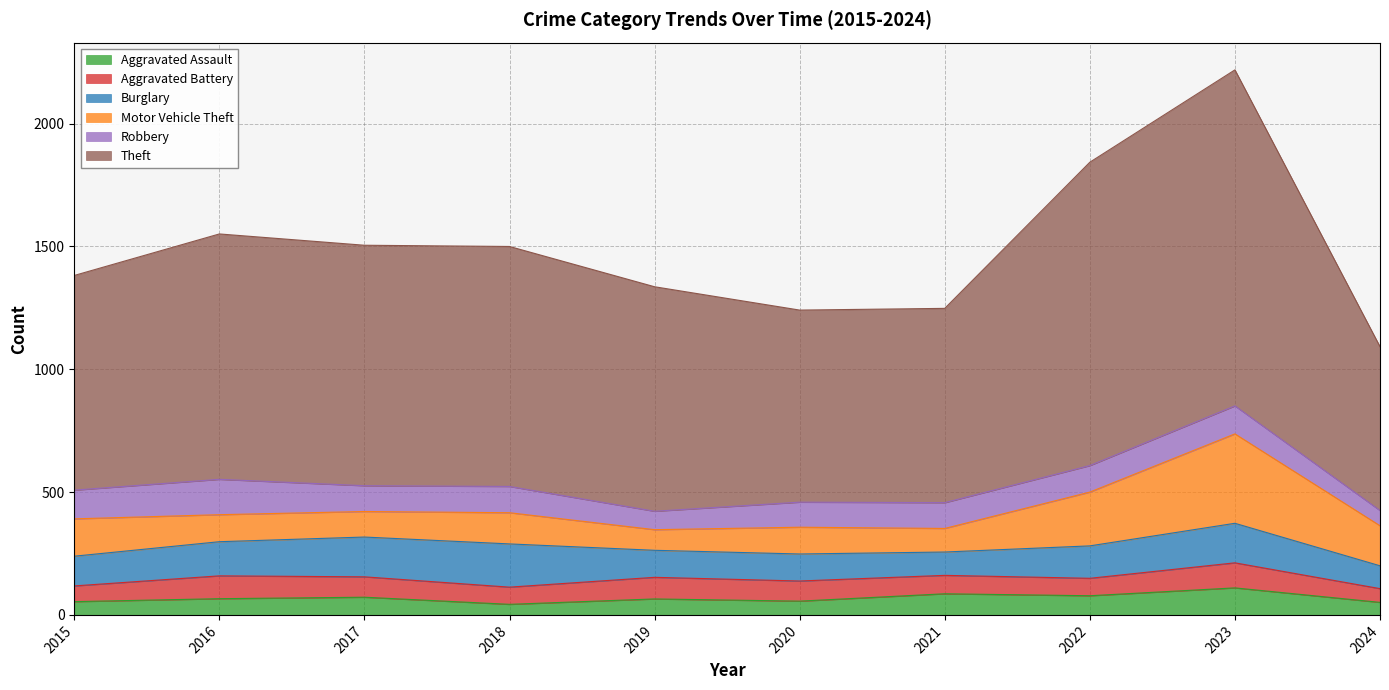

The value of Theft at 2020 is 782. True or false?

True